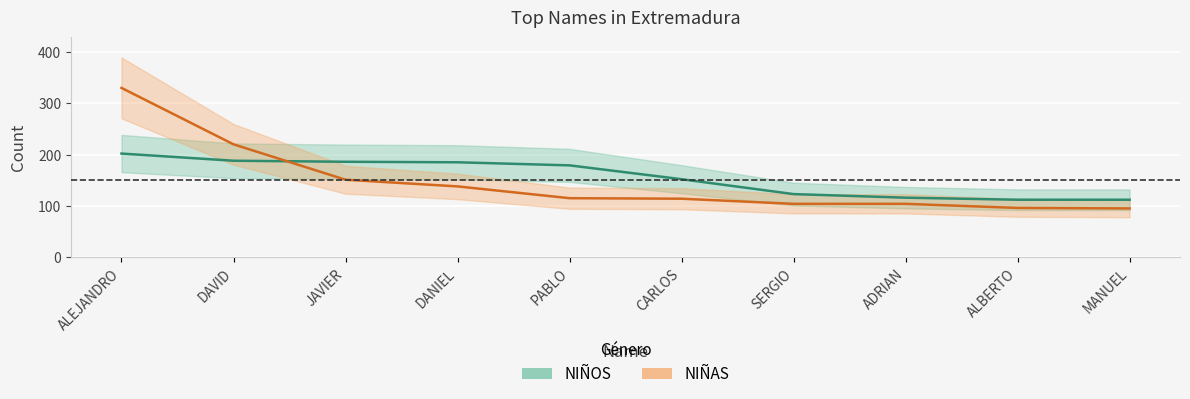

At which label does NIÑOS first exceed 179?

ALEJANDRO